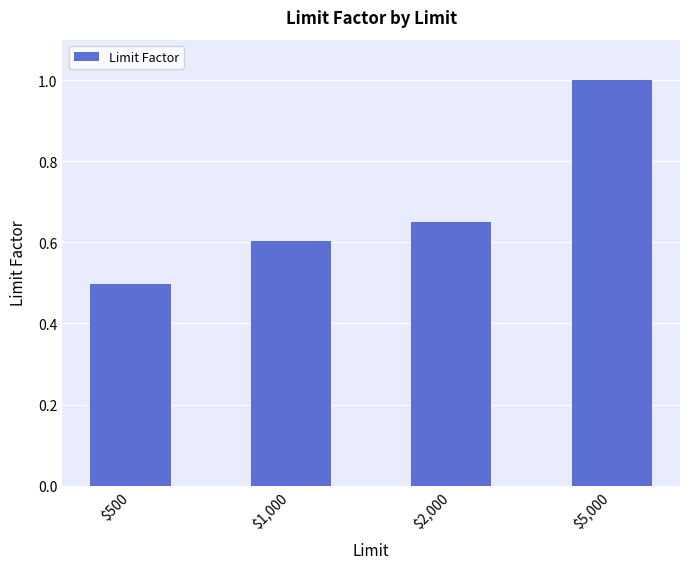

How many values are between 0 and 1?

4